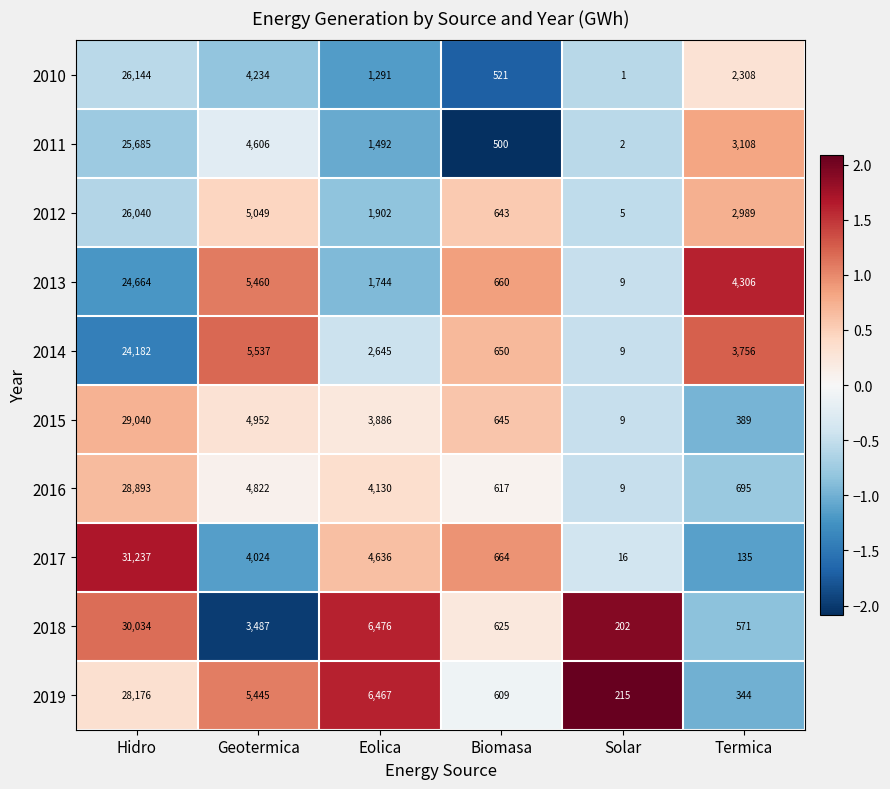

Is it true that 2010 equals 2308 at Termica?

True